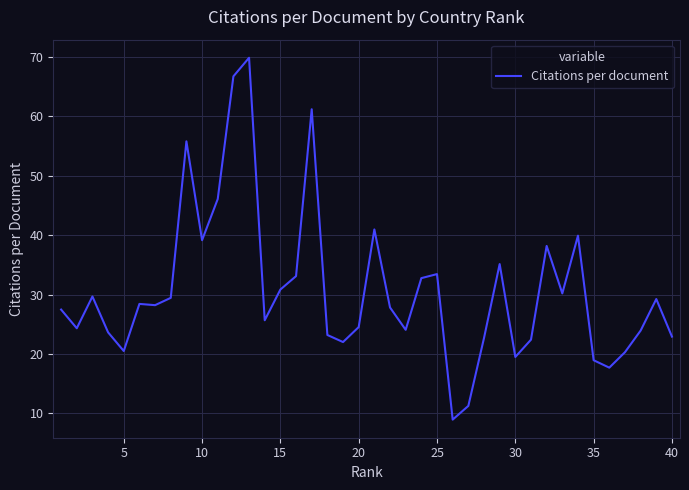

What is the greatest value displayed?

69.9